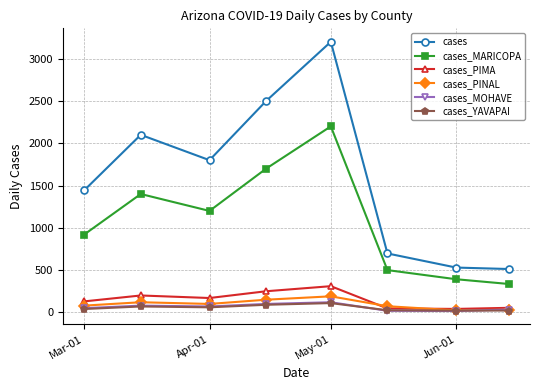

Which series has the largest range (max minus min)?

cases